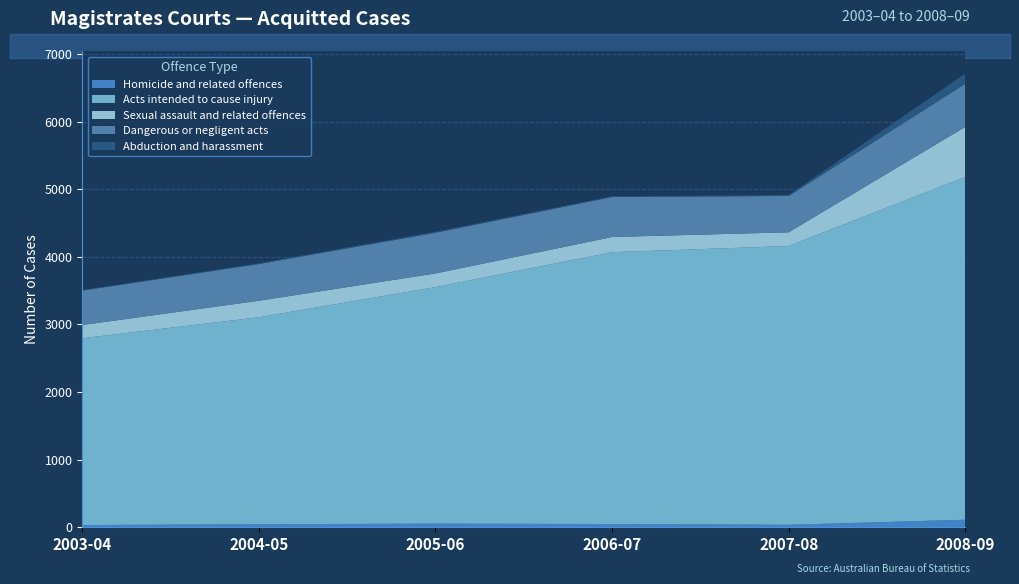

Reading left to right, list all the values displayed in this chart.

2003-04: Homicide and related offences=33	Acts intended to cause injury=2763	Sexual assault and related offences=196	Dangerous or negligent acts=510	Abduction and harassment=6
2004-05: Homicide and related offences=45	Acts intended to cause injury=3062	Sexual assault and related offences=244	Dangerous or negligent acts=543	Abduction and harassment=12
2005-06: Homicide and related offences=54	Acts intended to cause injury=3499	Sexual assault and related offences=202	Dangerous or negligent acts=602	Abduction and harassment=14
2006-07: Homicide and related offences=48	Acts intended to cause injury=4021	Sexual assault and related offences=225	Dangerous or negligent acts=592	Abduction and harassment=10
2007-08: Homicide and related offences=37	Acts intended to cause injury=4124	Sexual assault and related offences=203	Dangerous or negligent acts=537	Abduction and harassment=13
2008-09: Homicide and related offences=112	Acts intended to cause injury=5071	Sexual assault and related offences=740	Dangerous or negligent acts=638	Abduction and harassment=150